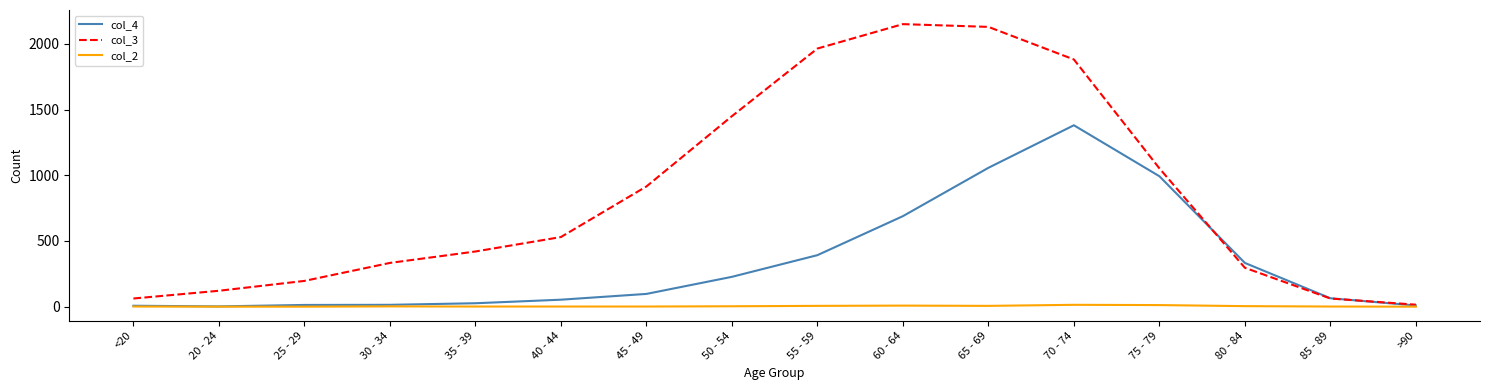

What is the greatest value displayed?

2151